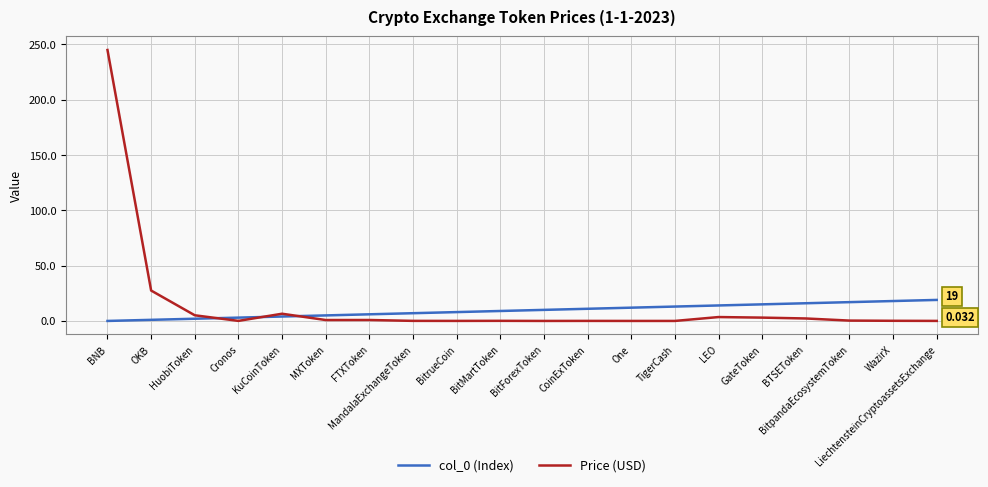

What is the approximate value of Price (USD) at BitpandaEcosystemToken?

0.3